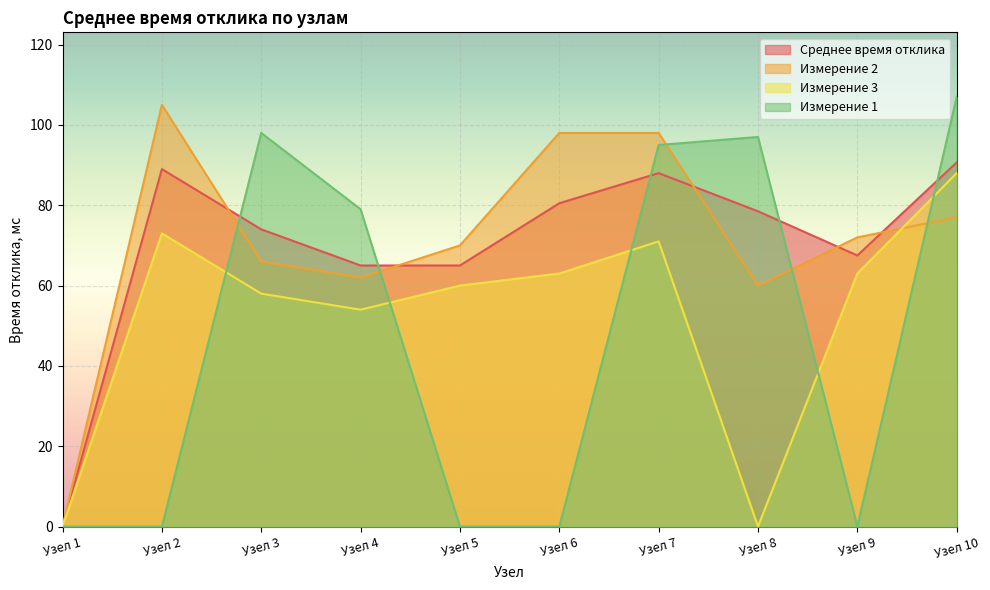

What are all the series names shown in the legend?

Среднее время отклика, Измерение 2, Измерение 3, Измерение 1